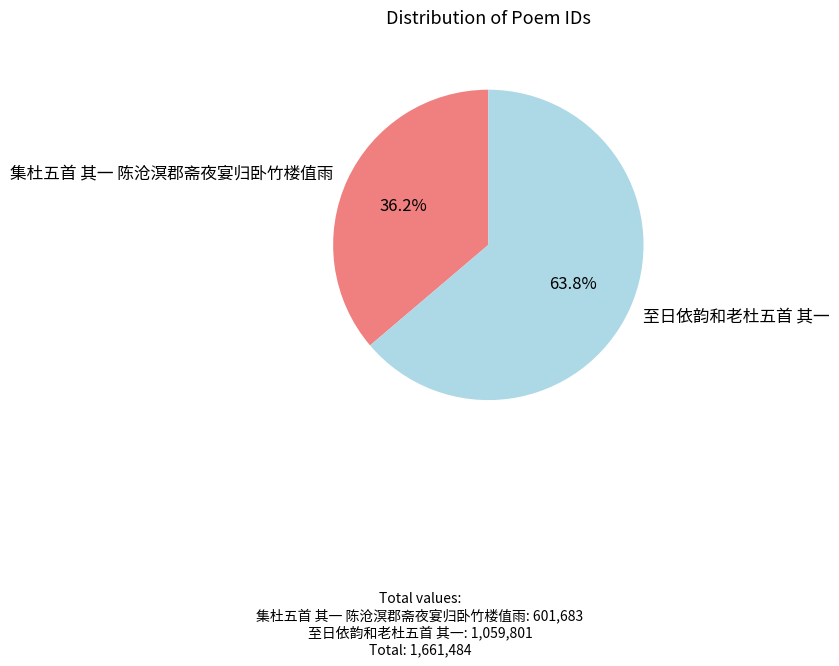

What is the ratio of the value at 集杜五首 其一 陈沧溟郡斋夜宴归卧竹楼值雨 to the value at 至日依韵和老杜五首 其一?

0.6